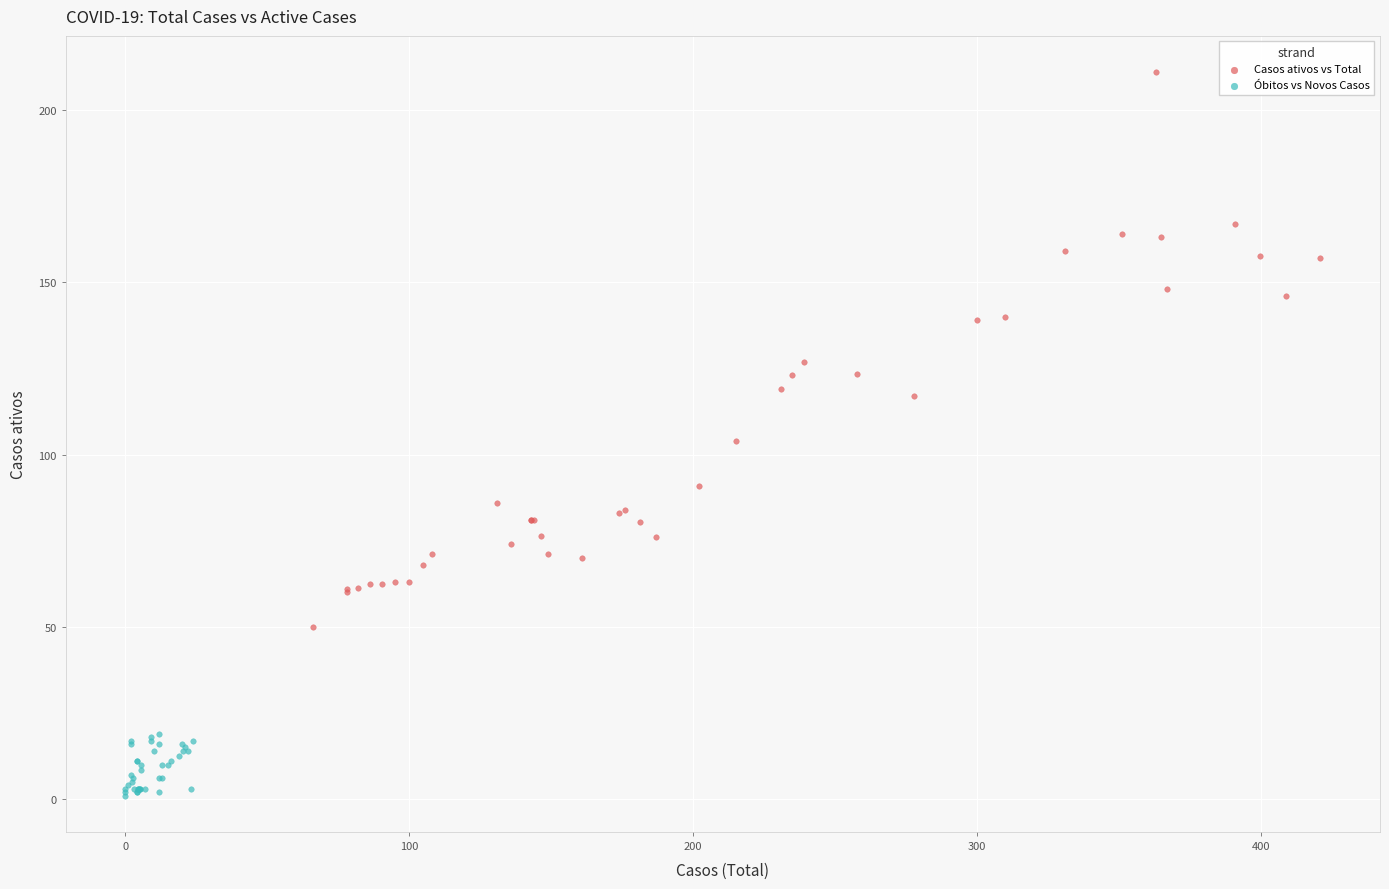

Which series reaches the maximum Y coordinate?

Casos ativos vs Total